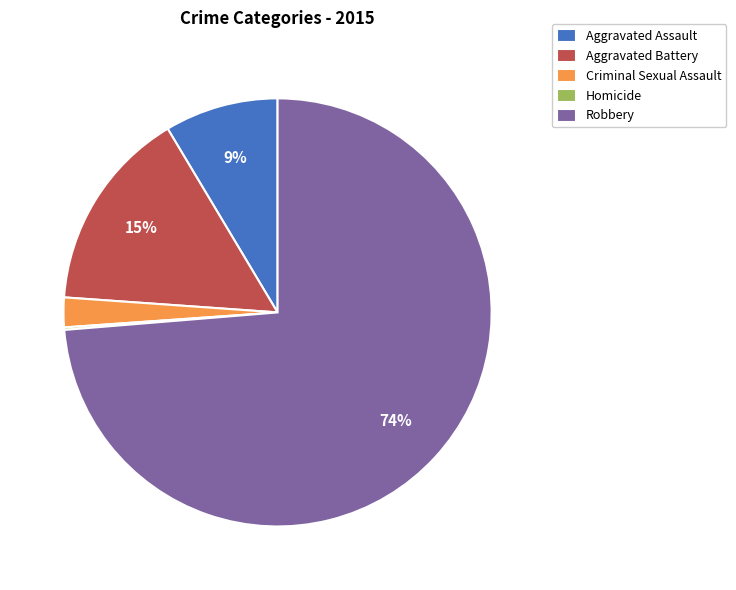

Which slice is the largest?

Robbery